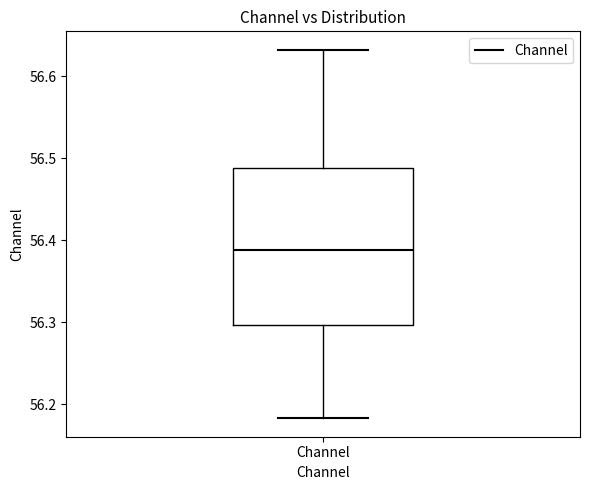

Transcribe this box plot: give where the median line is, the range the box spans, and where the two whiskers end, as read against the y-axis. The values are not printed on the chart, so give them approximately, as read against the axis.

median 56.39, box 56.30 to 56.49, whiskers 56.18 to 56.63